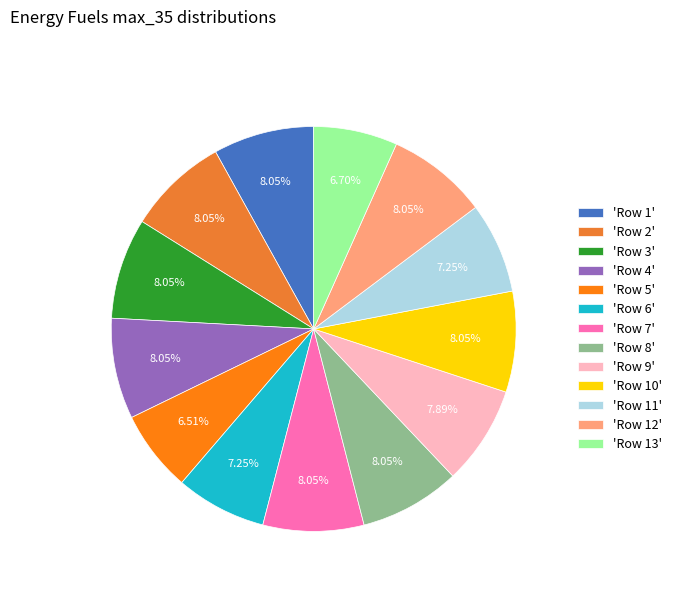

How many segments does this pie chart have?

13